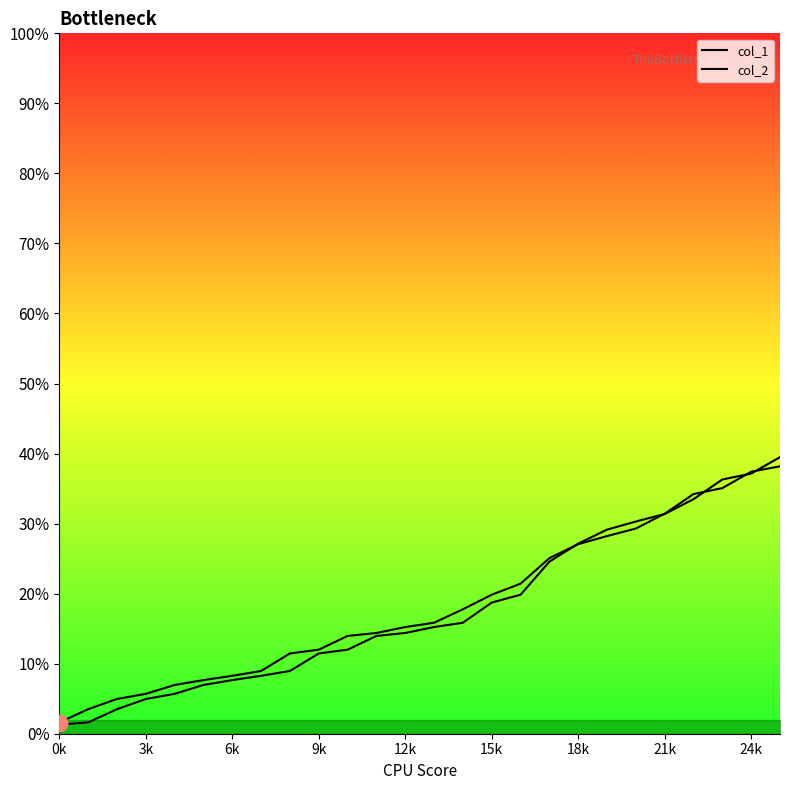

At 0k, list the series in order from largest to smallest.

col_2, col_1